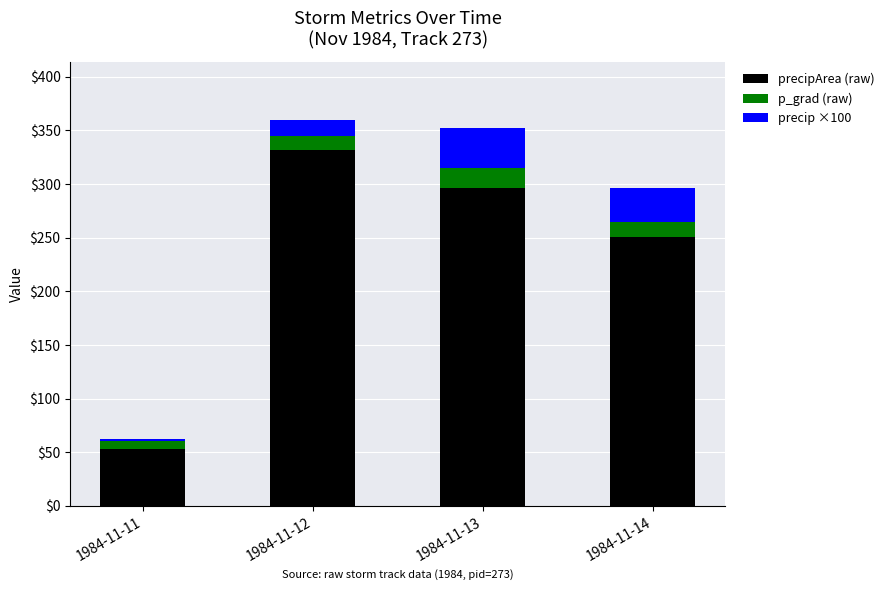

Reading left to right, transcribe the values for precipArea.

1984-11-11=53.0	1984-11-12=332.0	1984-11-13=296.0	1984-11-14=251.0